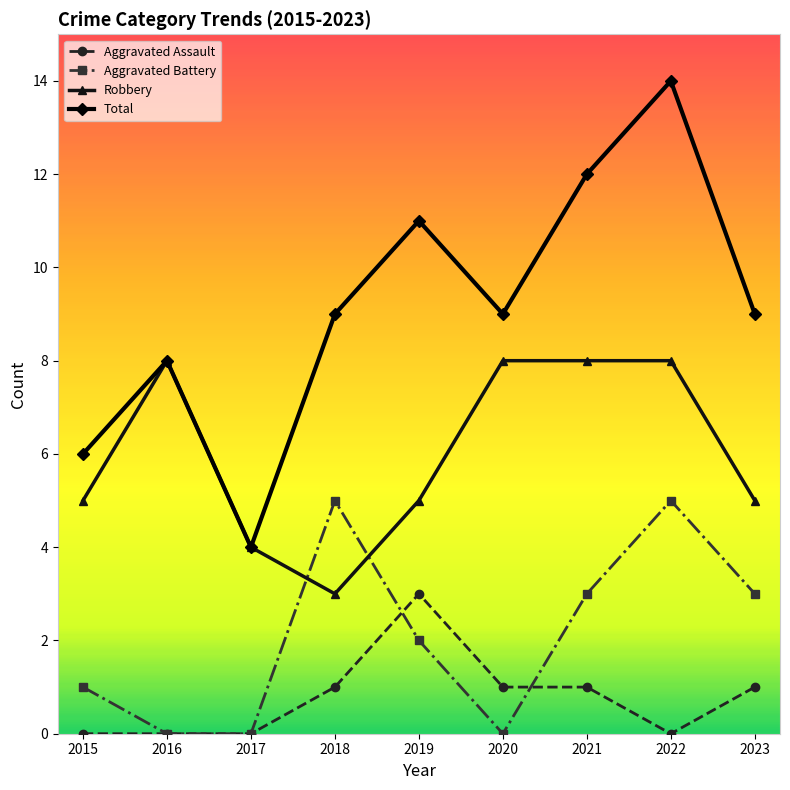

At which category does Total reach its first local peak?

2016